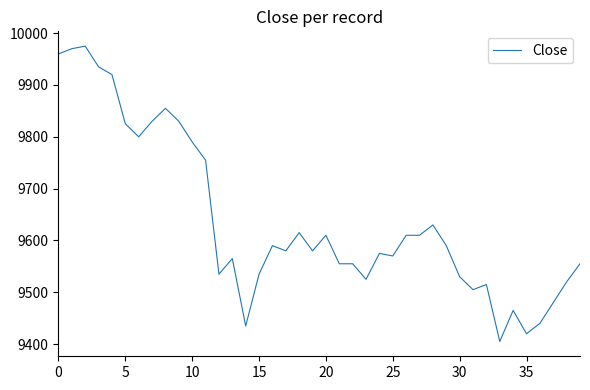

How many lines are shown in the chart?

1